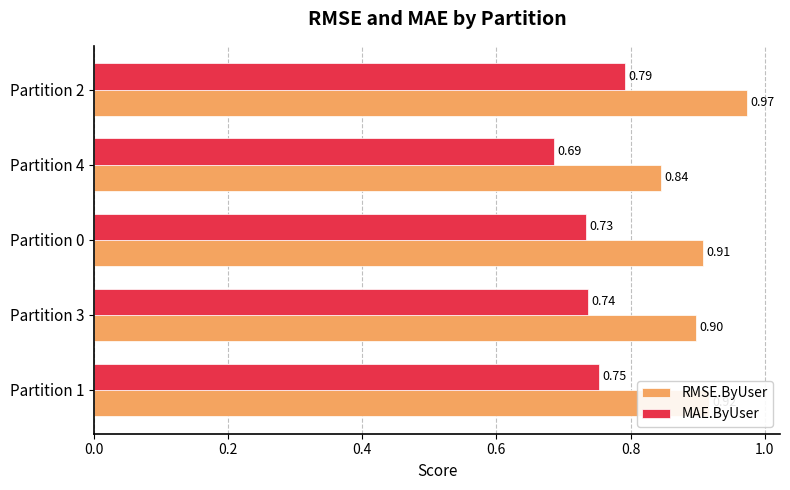

List the series in order of their peak value, highest first.

RMSE.ByUser, MAE.ByUser